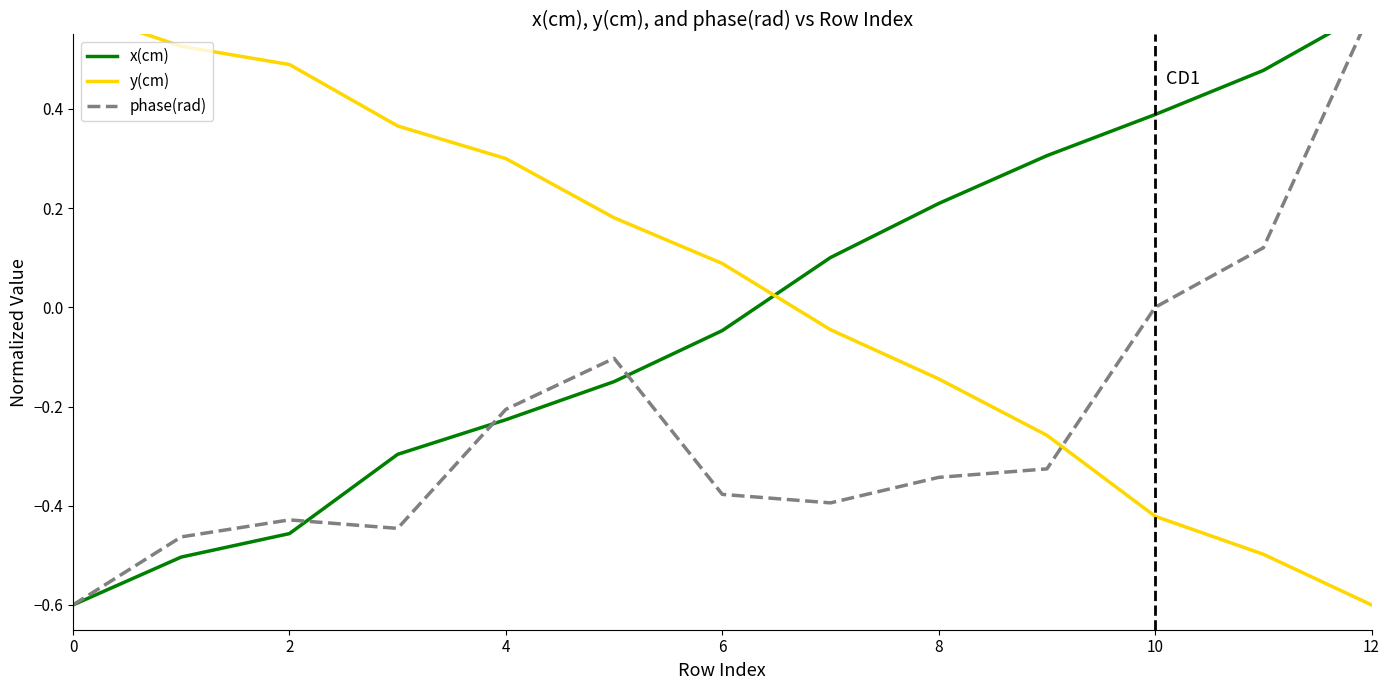

Which series ends up on top after the final intersection of phase(rad) and x(cm)?

x(cm)